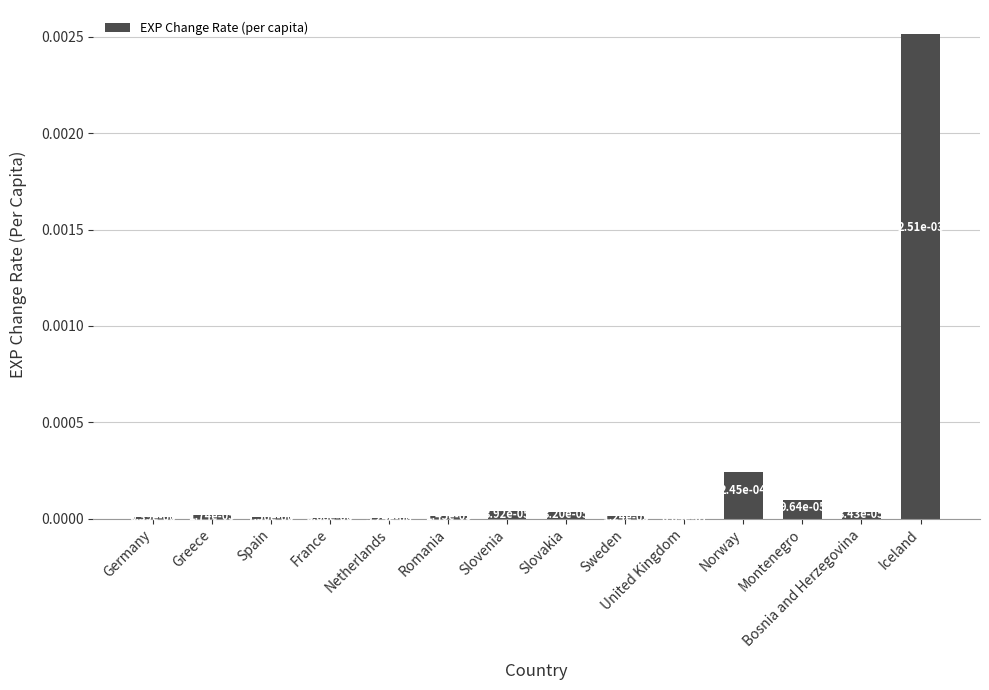

What position from the left is Romania?

6